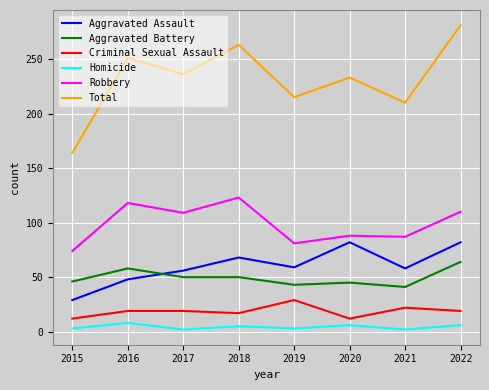

Which series has the largest total across all categories?

Total